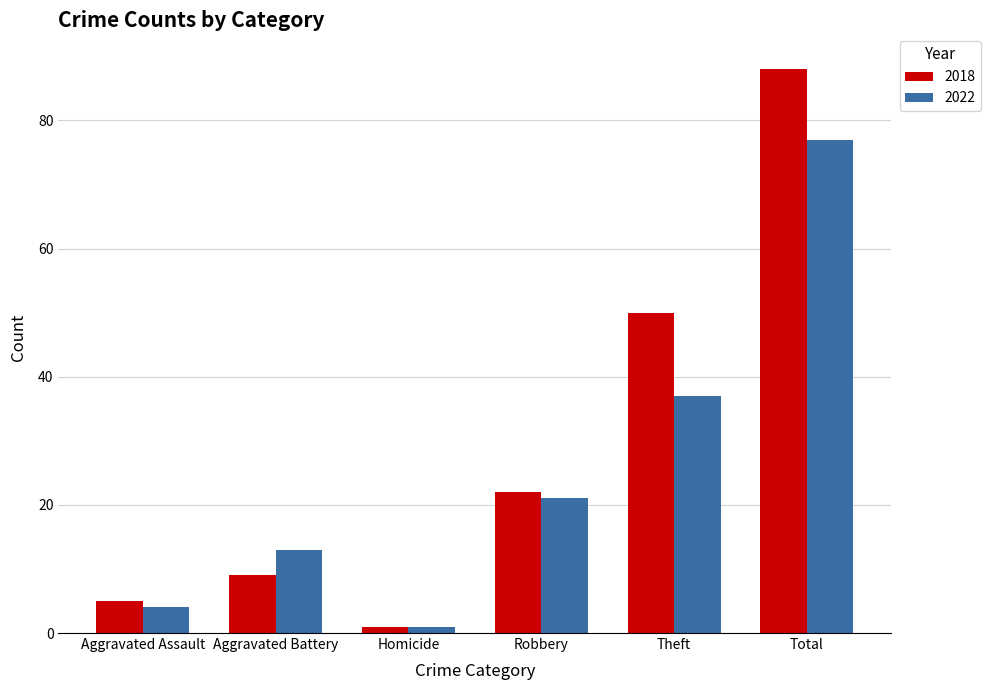

Is it true that 2018 equals 22 at Robbery?

True